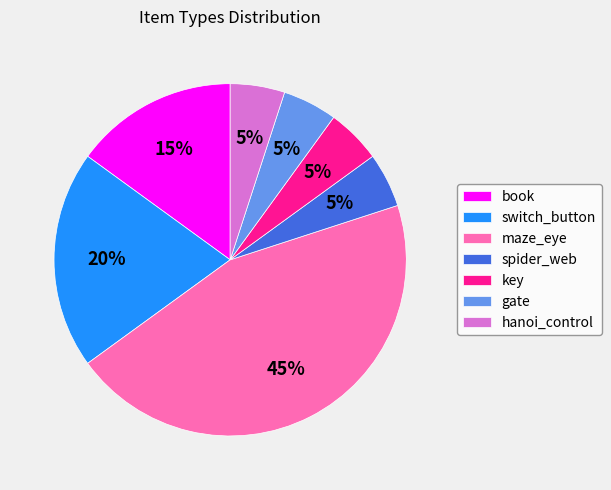

What is the ratio of the value at switch_button to the value at spider_web?

4.0